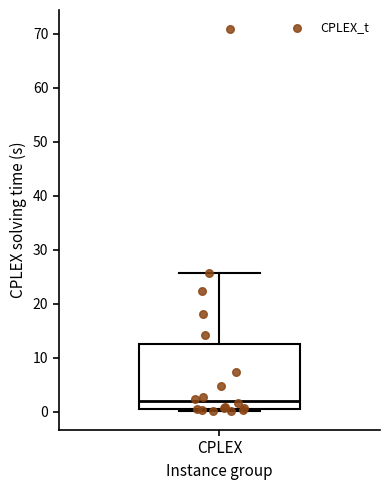

Transcribe this box plot: give where the median line is, the range the box spans, and where the two whiskers end, as read against the y-axis. The values are not printed on the chart, so give them approximately, as read against the axis.

median 2, box 1 to 13, whiskers 0 to 26